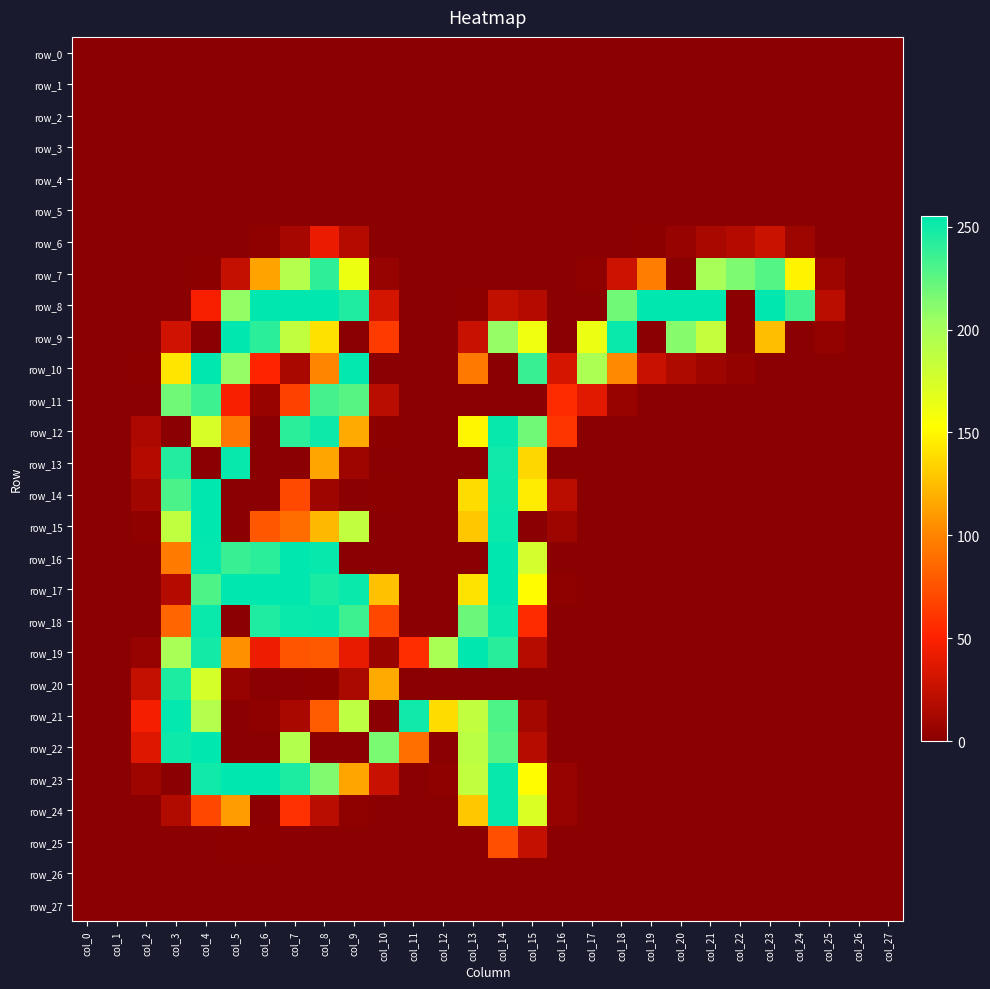

What is the maximum value for row_10?

255